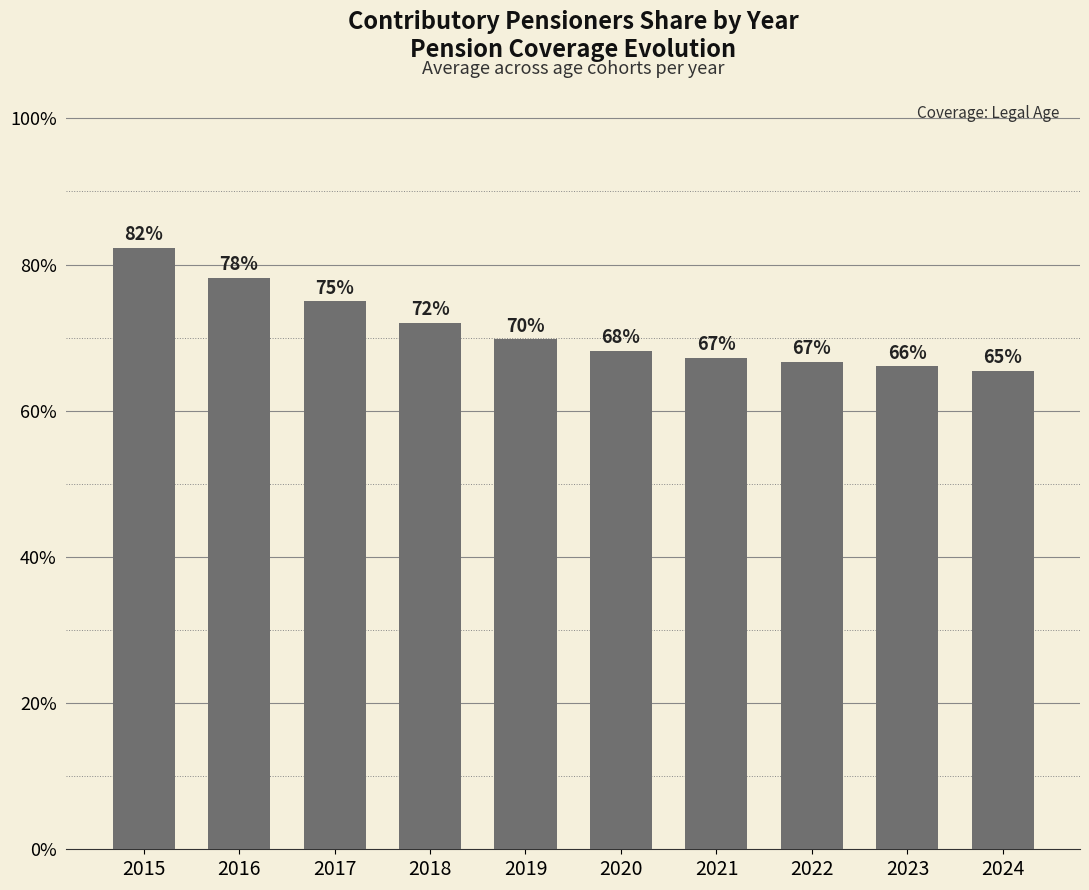

What is the smallest value displayed?

0.7